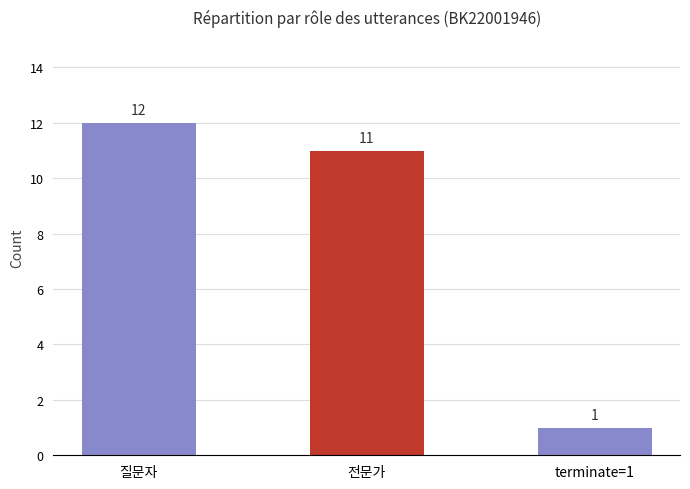

What is the greatest value displayed?

12